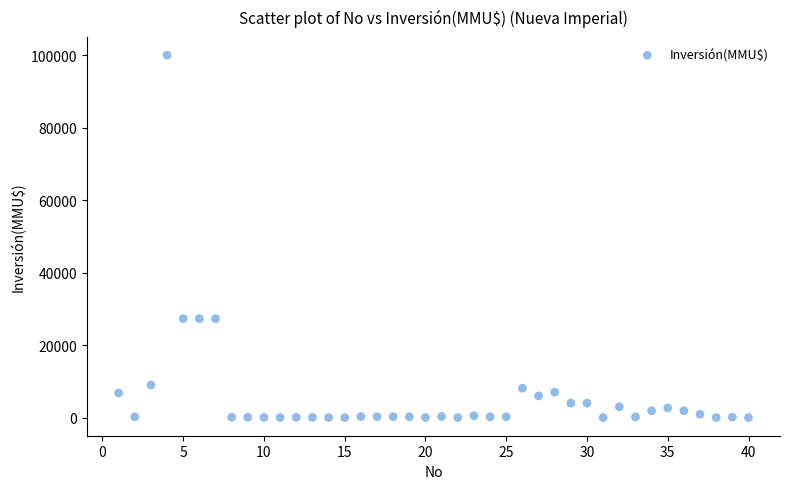

What is the range of X values (max minus min)?

39